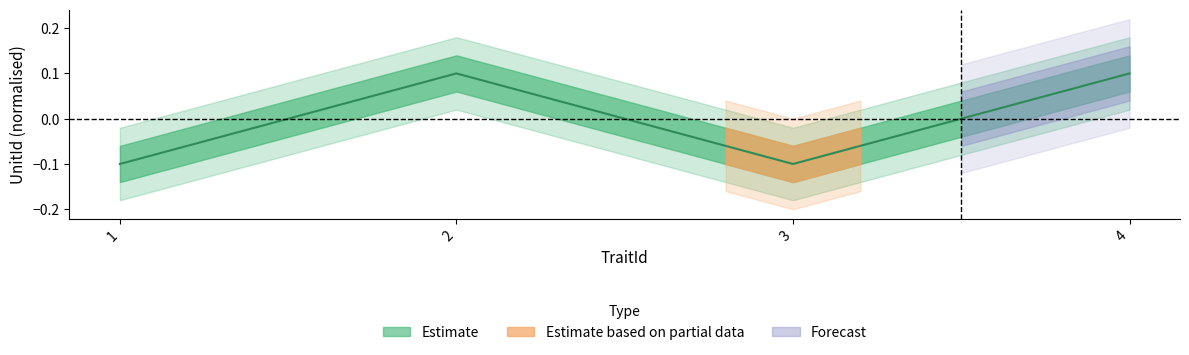

Is it true that the value at 2 is 0.0?

False